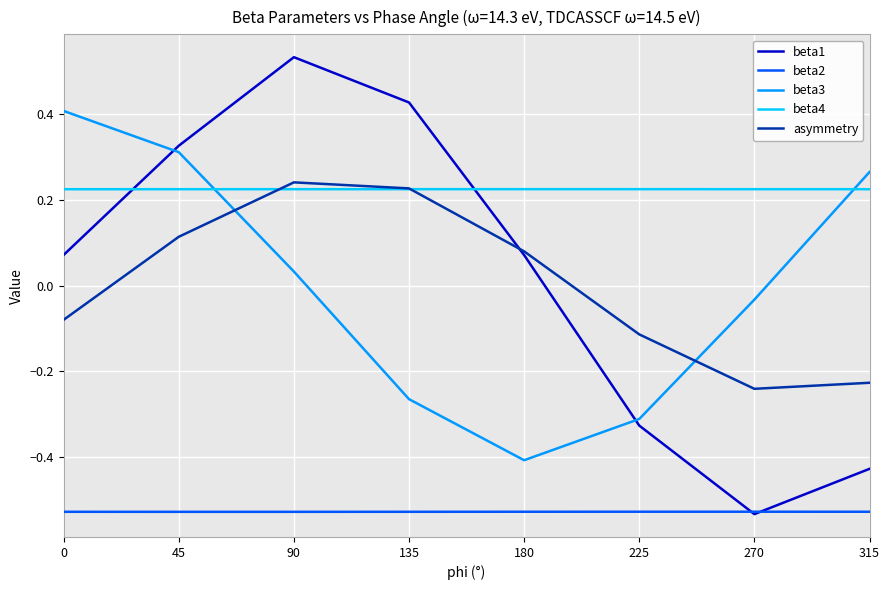

At which label does asymmetry first exceed 0?

45